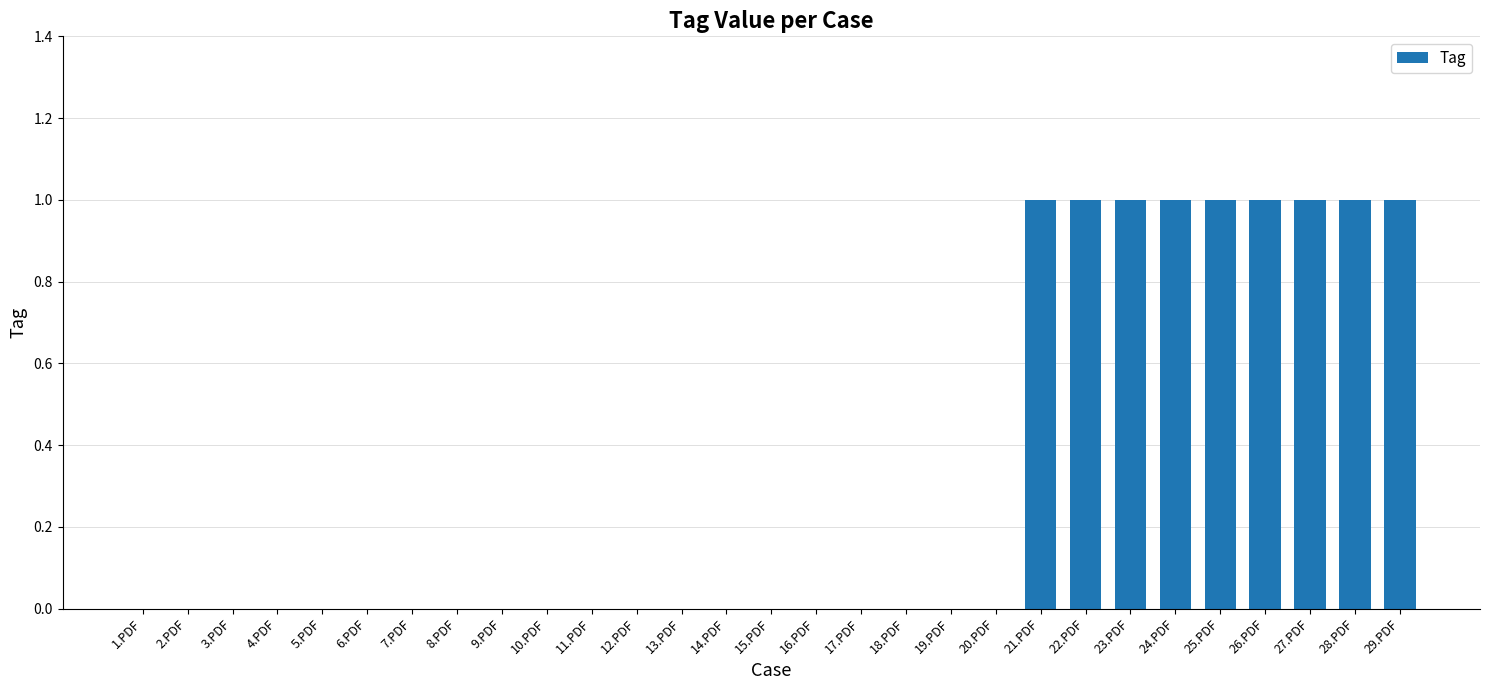

Between 3.PDF and 21.PDF, which is larger?

21.PDF